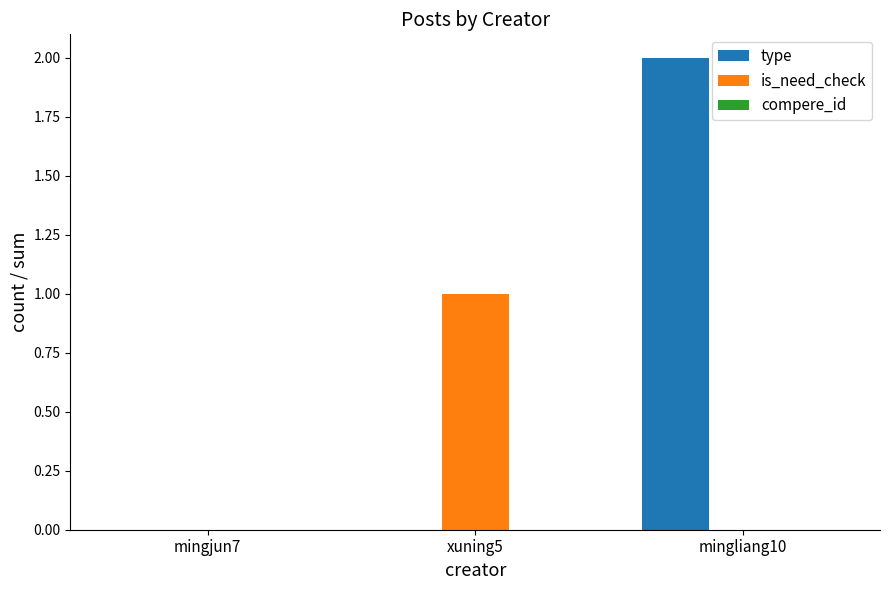

Is it true that type equals 0 at mingjun7?

True